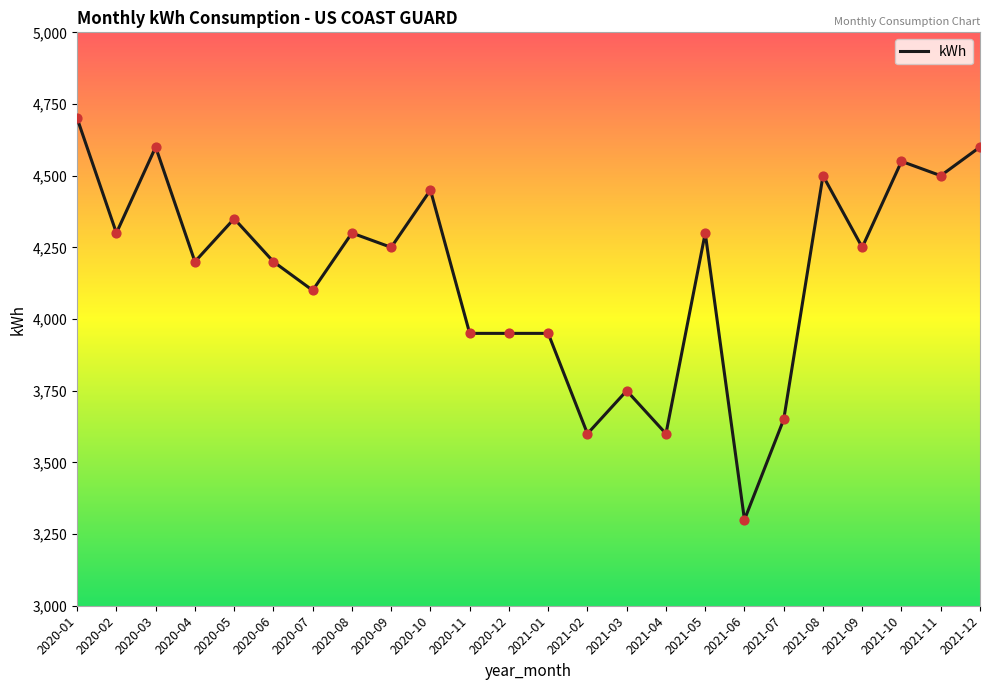

Which has a higher value, 2020-07 or 2021-03?

2020-07